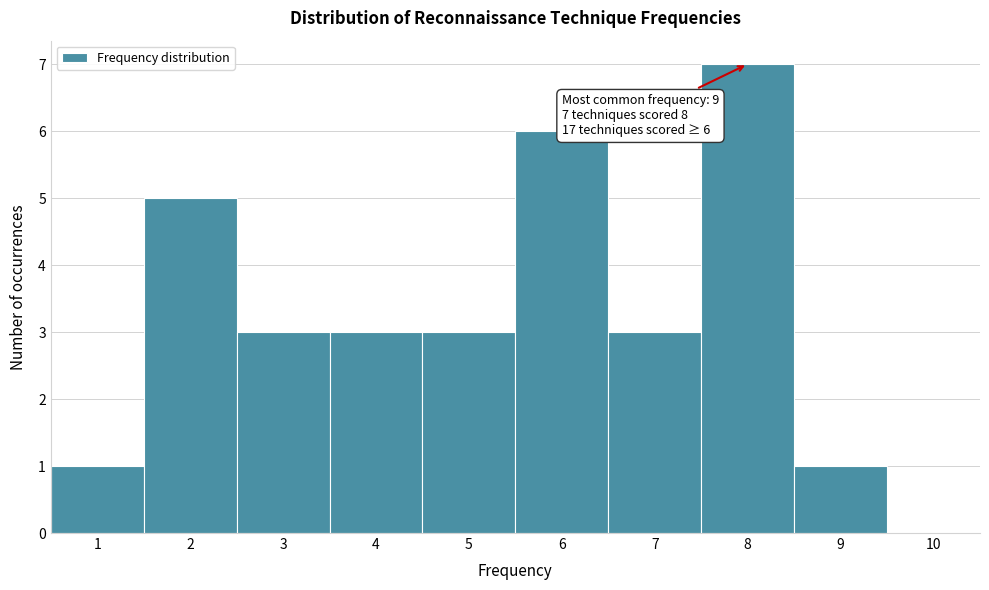

Over which range of the x-axis is the bar tallest?

7.5 to 8.5